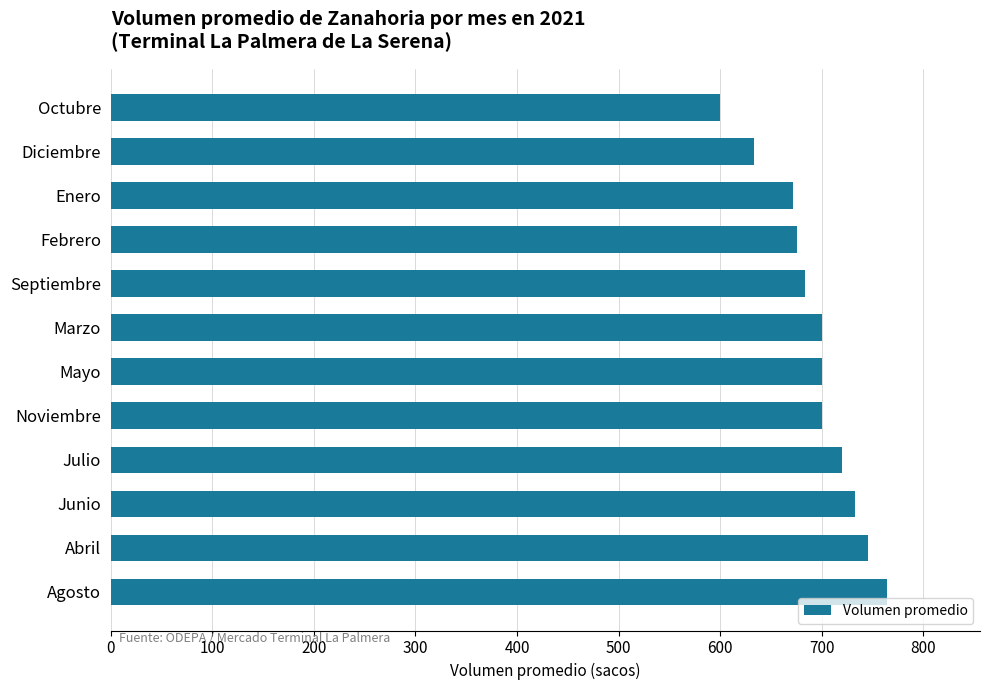

Reading bottom to top, transcribe all the data shown in this chart.

Agosto=764	Abril=745	Junio=733	Julio=720	Noviembre=700	Mayo=700	Marzo=700	Septiembre=683	Febrero=676	Enero=672	Diciembre=633	Octubre=600